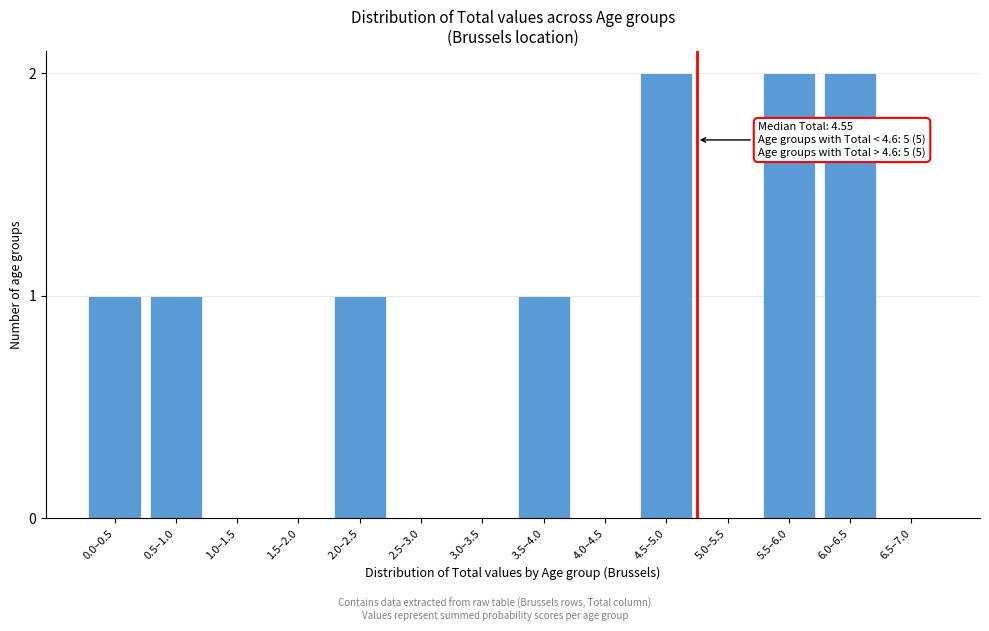

Reading left to right, what are all the values shown in this chart?

0.0–0.5=1	0.5–1.0=1	1.0–1.5=0	1.5–2.0=0	2.0–2.5=1	2.5–3.0=0	3.0–3.5=0	3.5–4.0=1	4.0–4.5=0	4.5–5.0=2	5.0–5.5=0	5.5–6.0=2	6.0–6.5=2	6.5–7.0=0